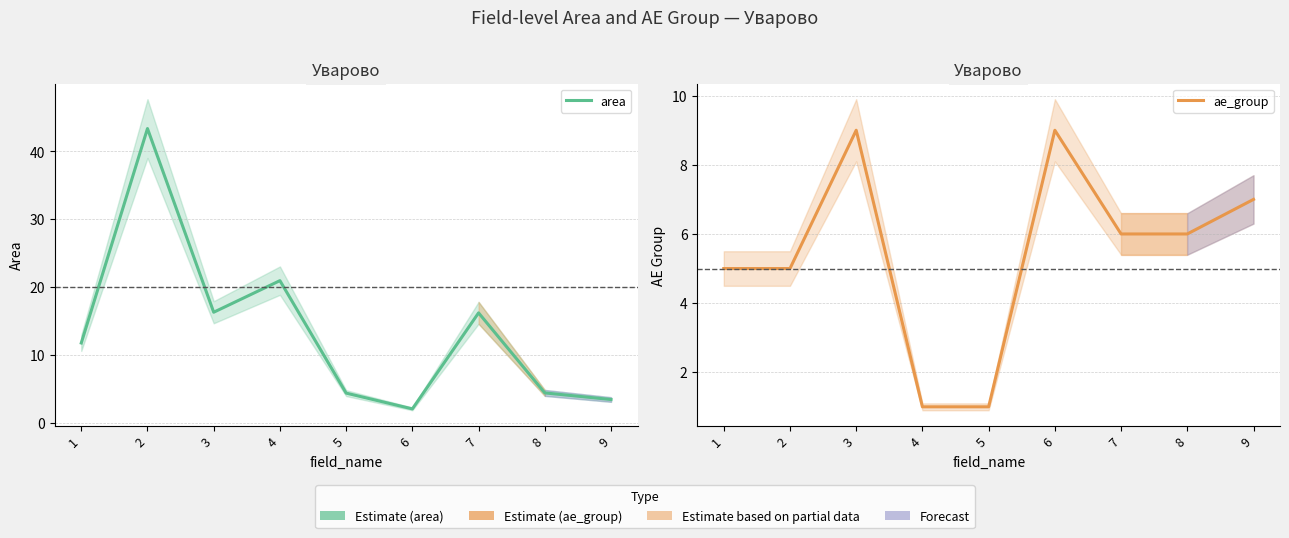

In ae_group, how many points are higher than both neighbors (excluding endpoints)?

2